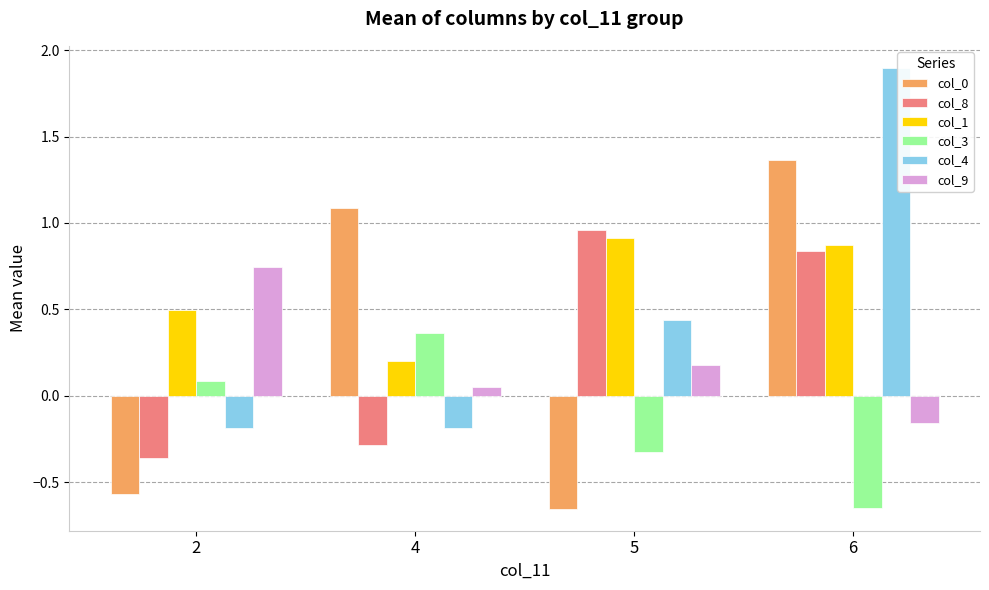

Between 2 and 5, which series saw the biggest shift?

col_8